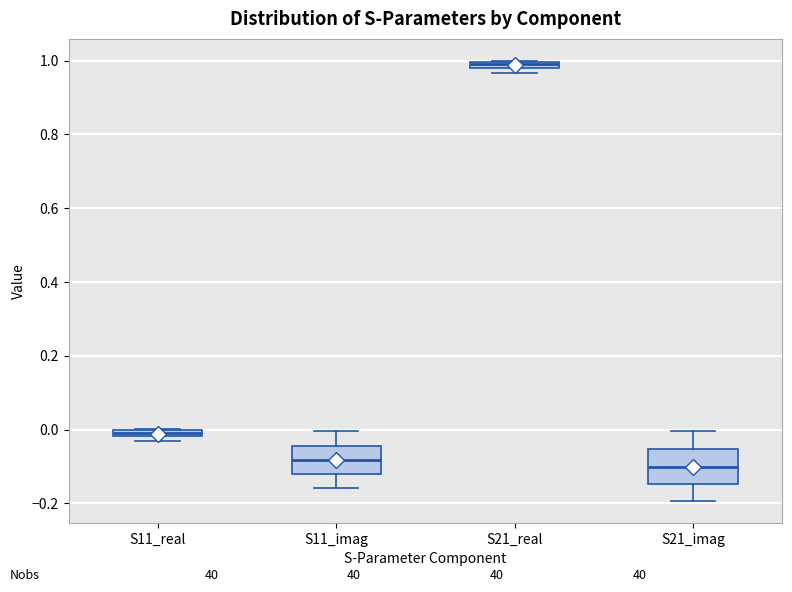

Where is the upper edge of the box for S11_real on the y-axis? The values are not printed on the chart, so give them approximately, as read against the axis.

0.00